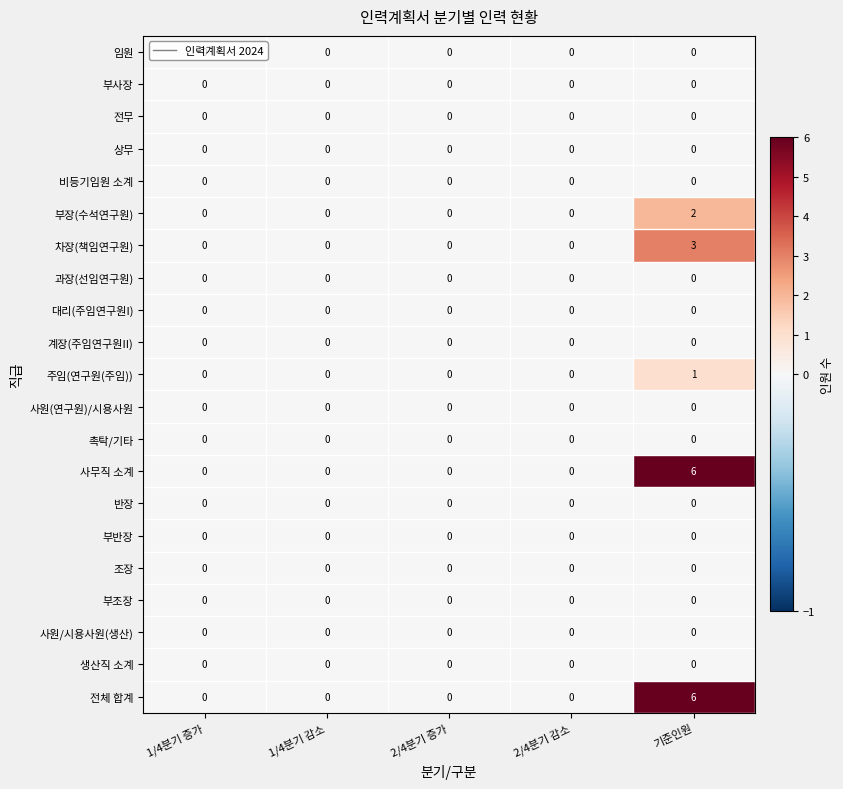

At which category is the sum across all series the highest?

기준인원